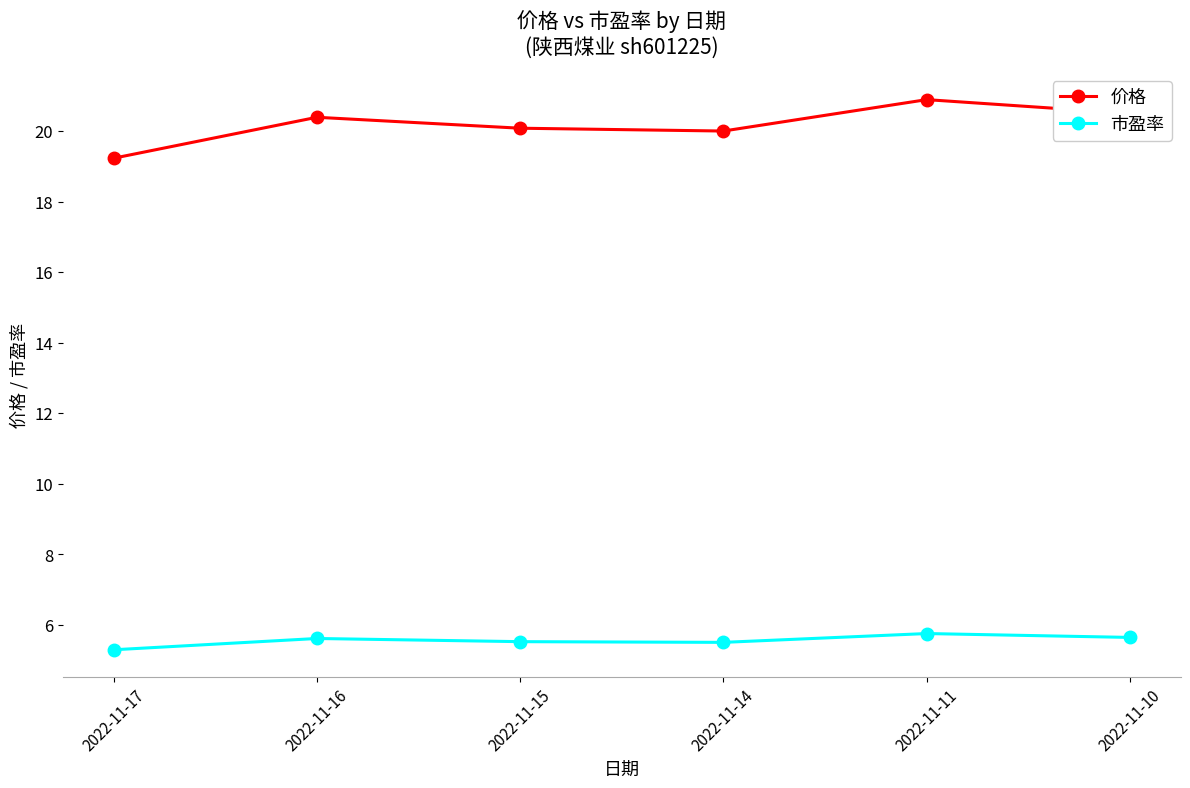

Where is 市盈率 nearest to the value 5?

2022-11-17